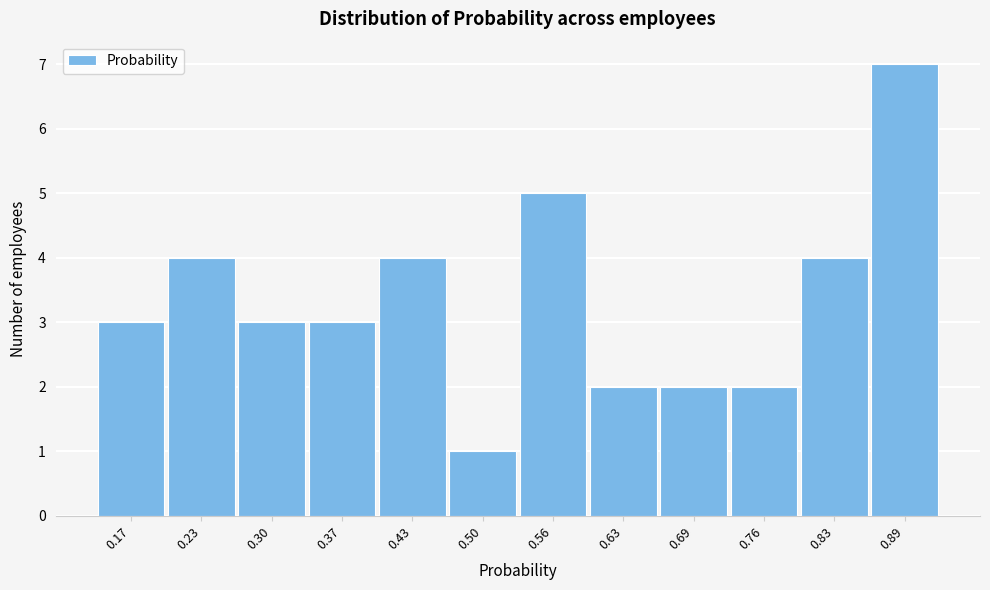

Reading left to right, list all the values displayed in this chart.

3	4	3	3	4	1	5	2	2	2	4	7